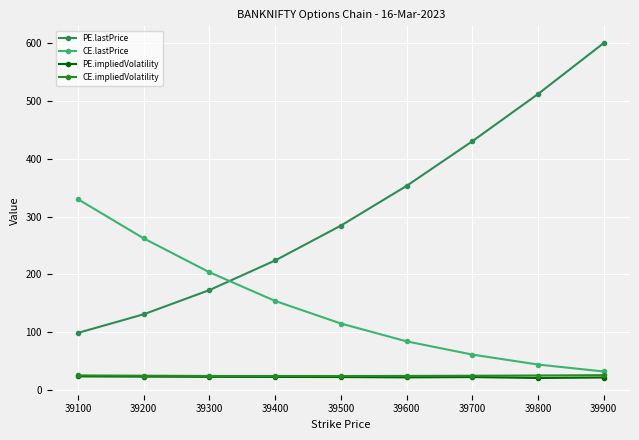

Which category has the highest value across all series?

39900